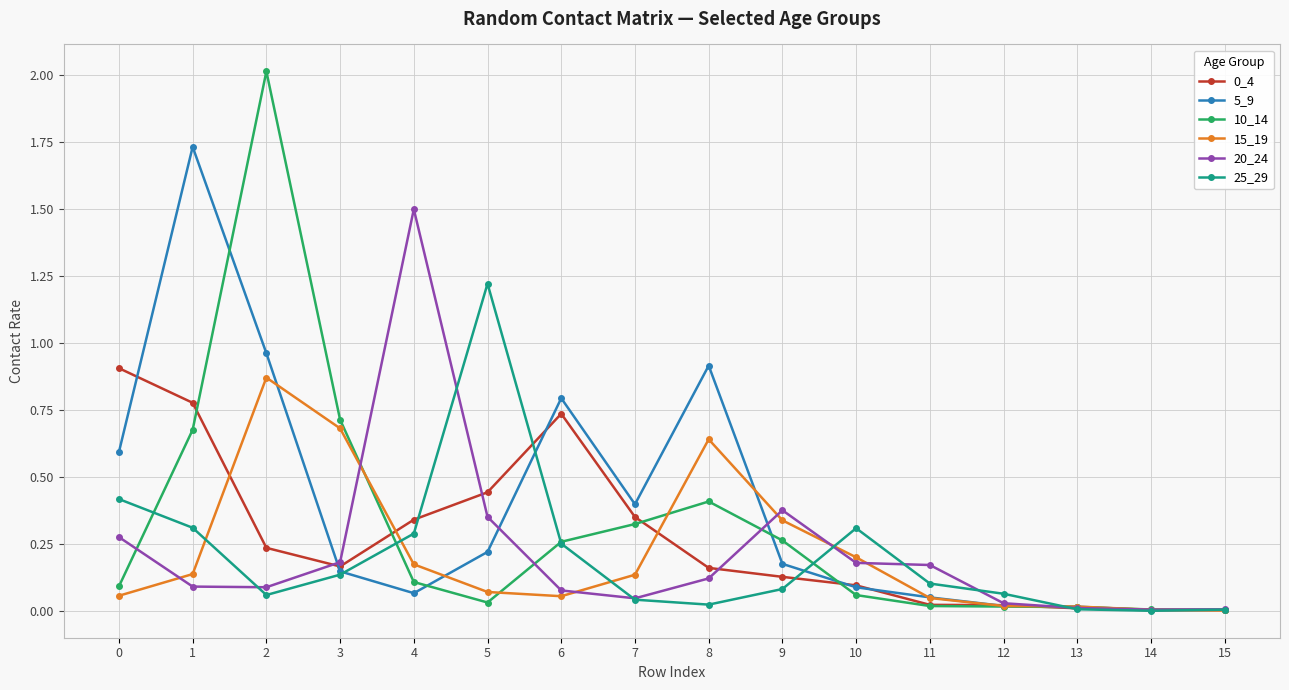

Is the value of 15_19 at 10 greater than the value of 5_9 at 2?

No